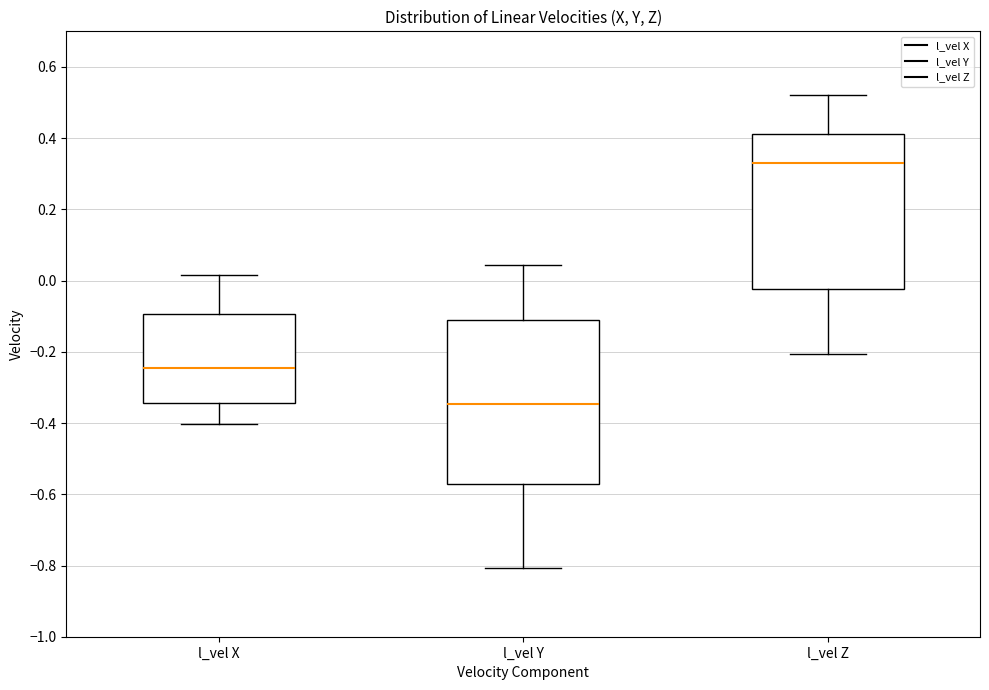

Where does the lower whisker of the box for l_vel Z end on the y-axis? The values are not printed on the chart, so give them approximately, as read against the axis.

-0.20